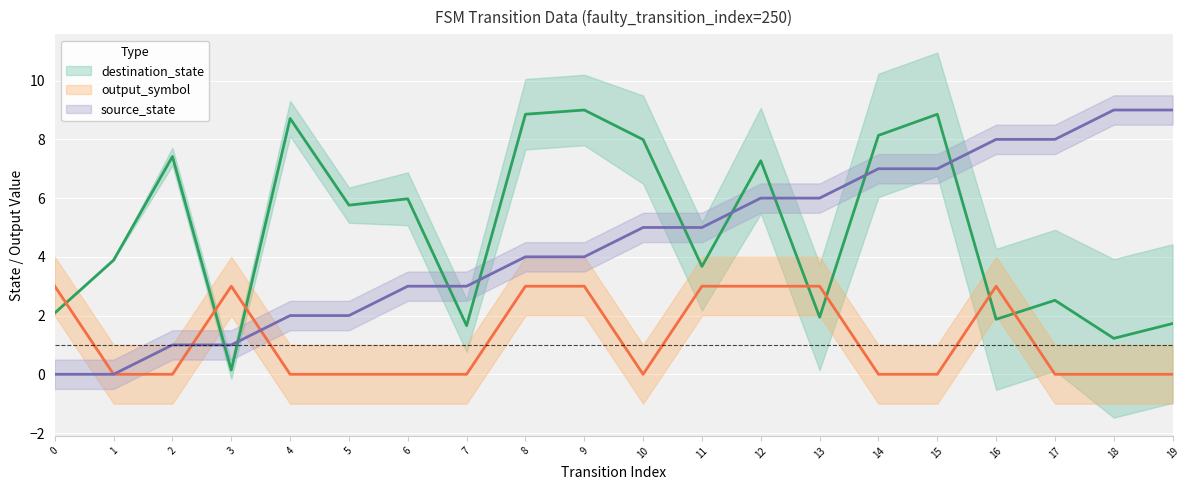

How many interior local peaks does the destination_state series have?

7